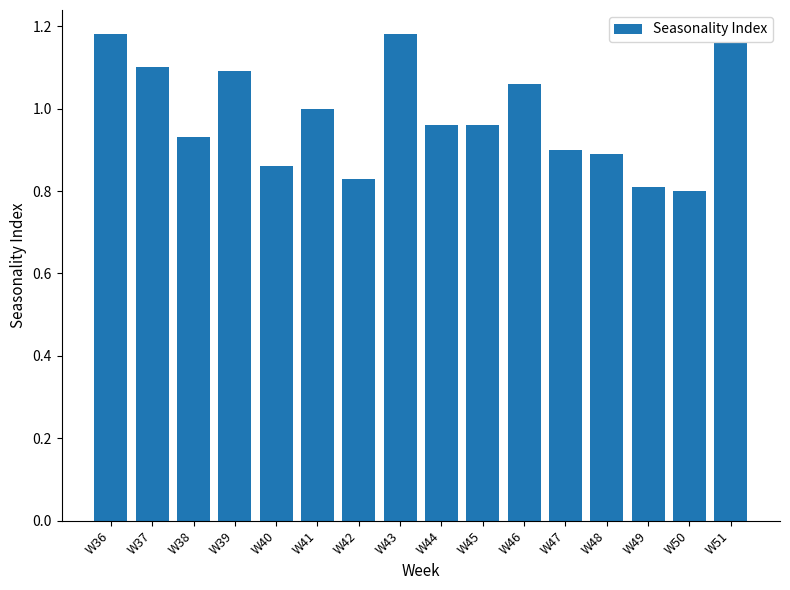

Which label corresponds to the smallest value in the chart?

W50